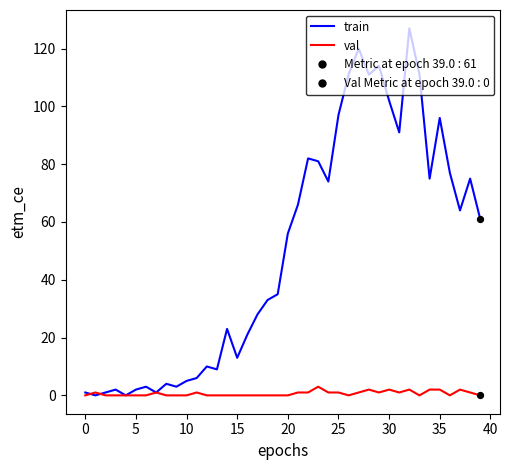

Which series has the largest total across all categories?

train